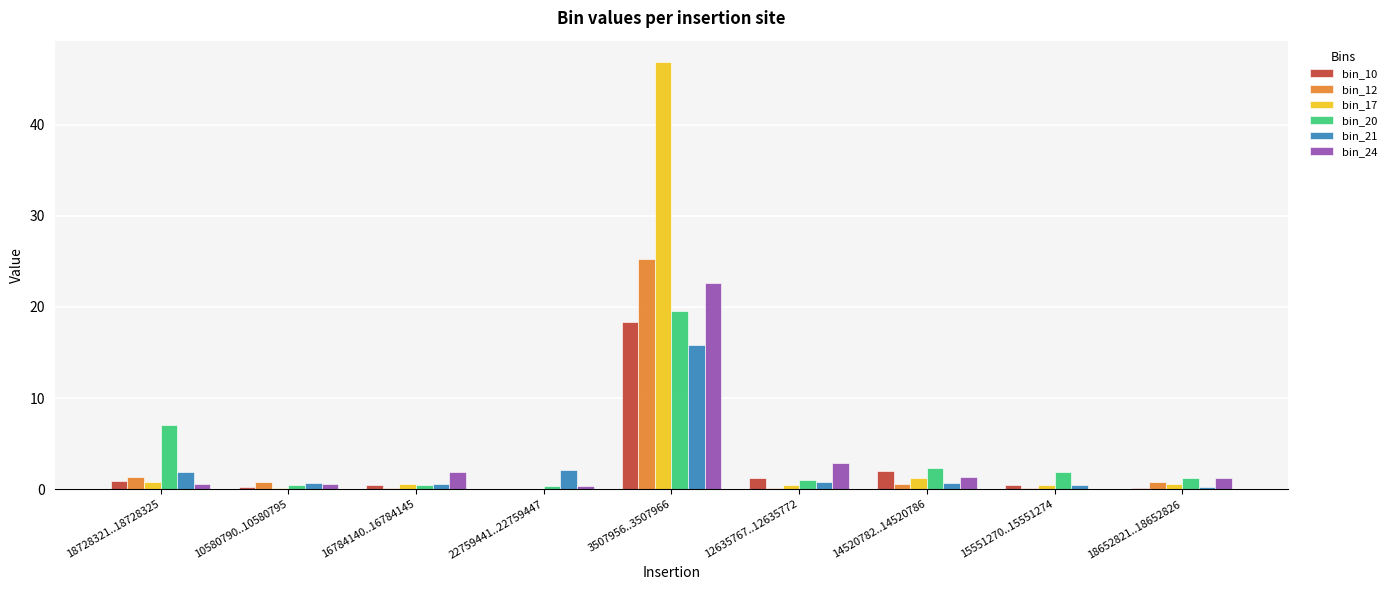

What is the sum of all bin_20 values?

34.3